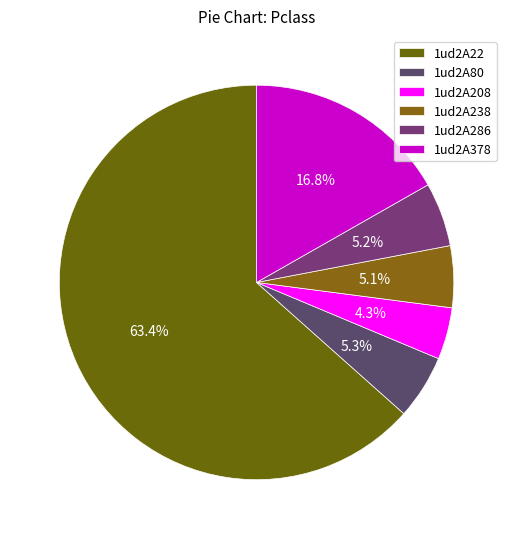

Which category has the biggest portion of the pie?

1ud2A22